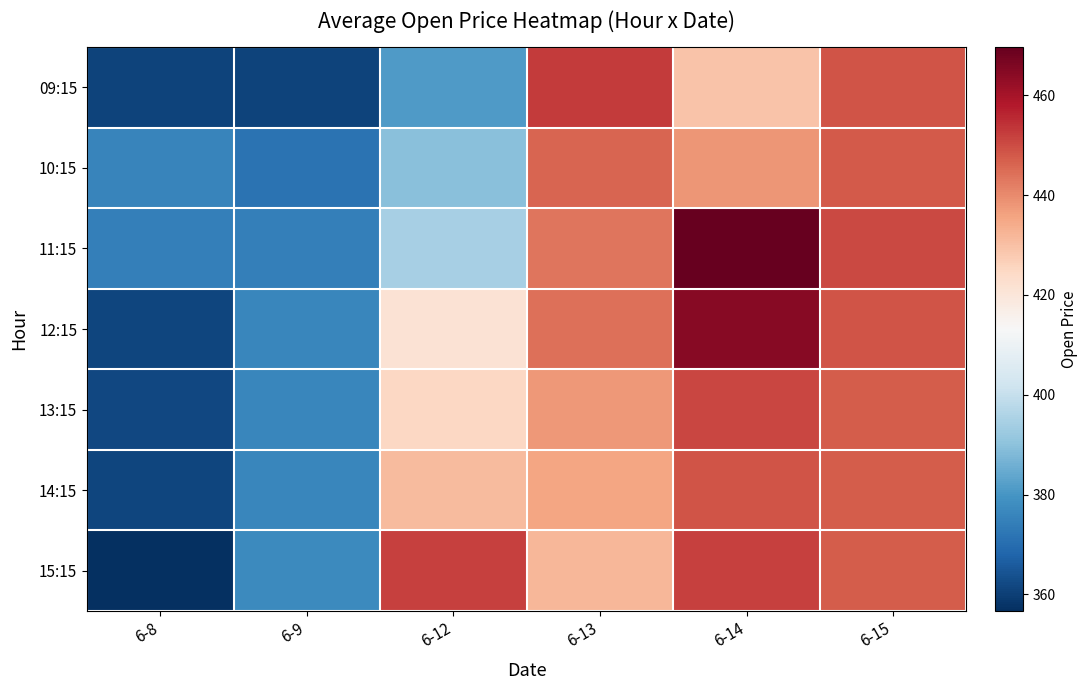

Which has a higher value, 6-12 or 6-9?

6-12